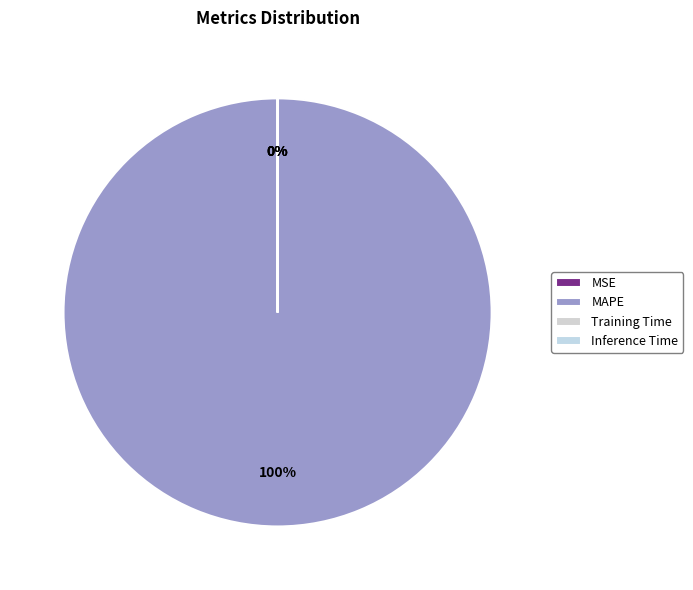

To the nearest percent, what is the difference between the largest and smallest slice percentages?

100%